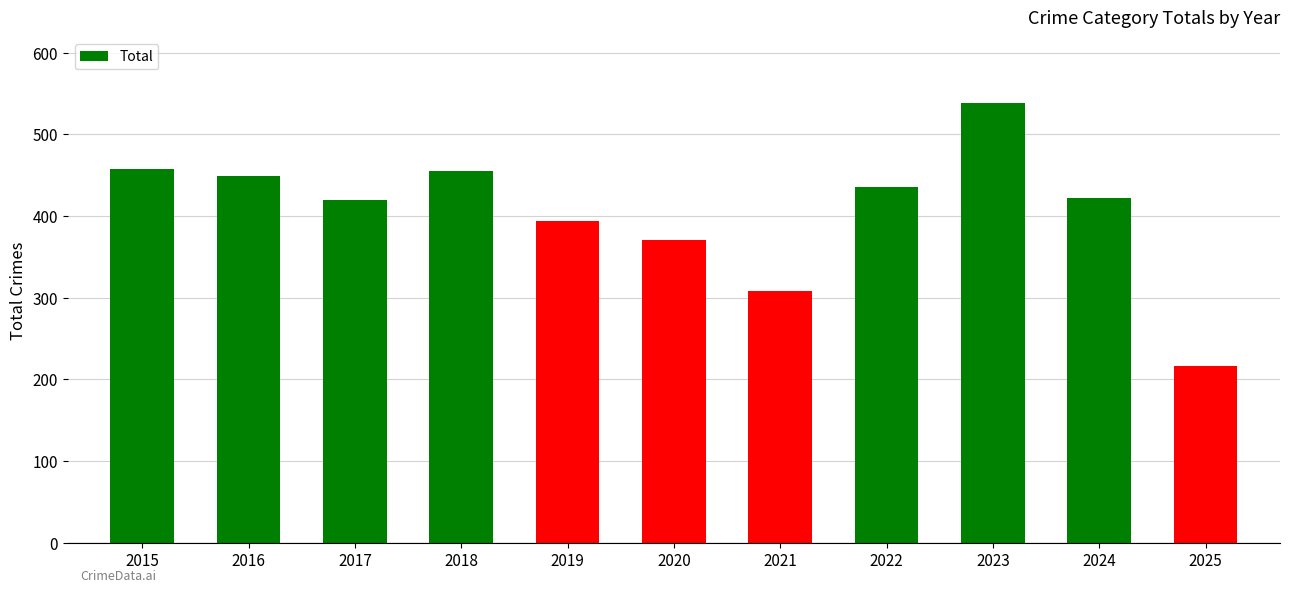

Count the number of categories in the chart.

11